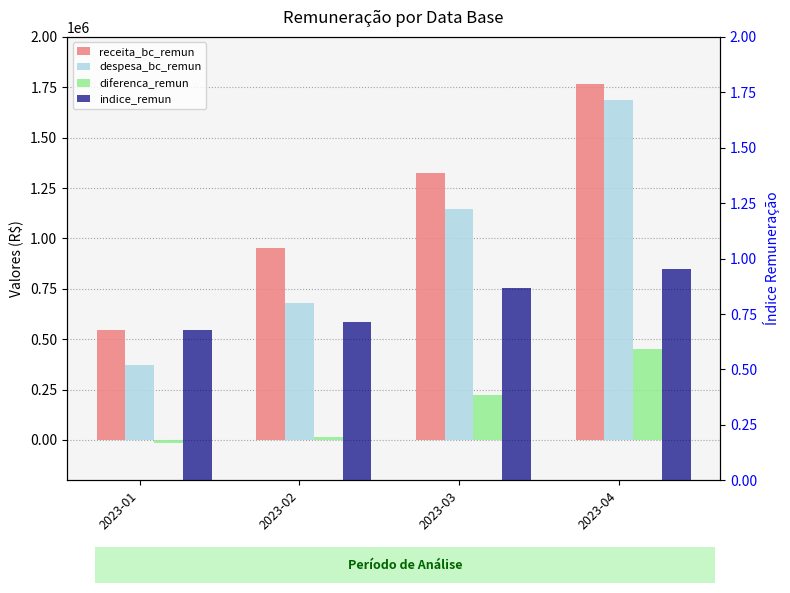

How many bars are there in total?

16